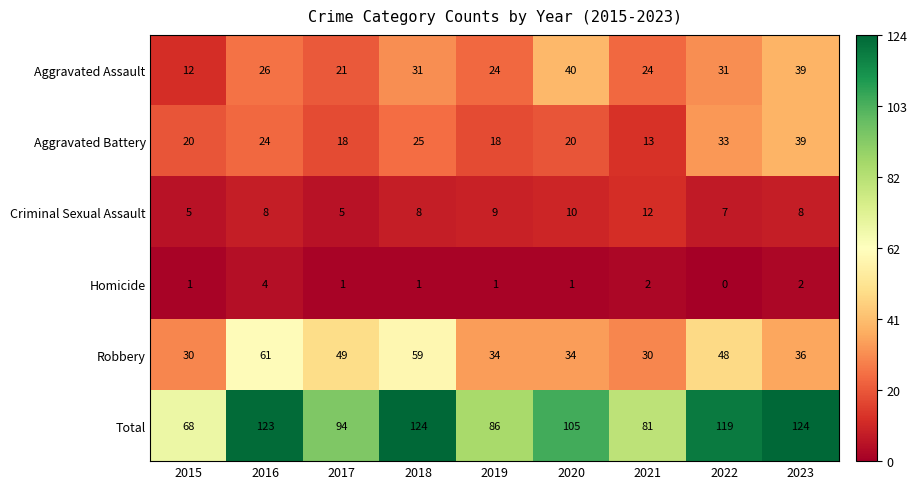

How many data points does each series have?

9